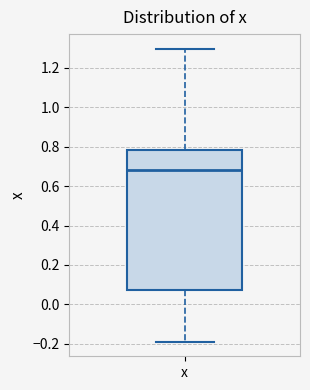

Transcribe this box plot: give where the median line is, the range the box spans, and where the two whiskers end, as read against the y-axis. The values are not printed on the chart, so give them approximately, as read against the axis.

median 0.68, box 0.08 to 0.78, whiskers -0.18 to 1.30